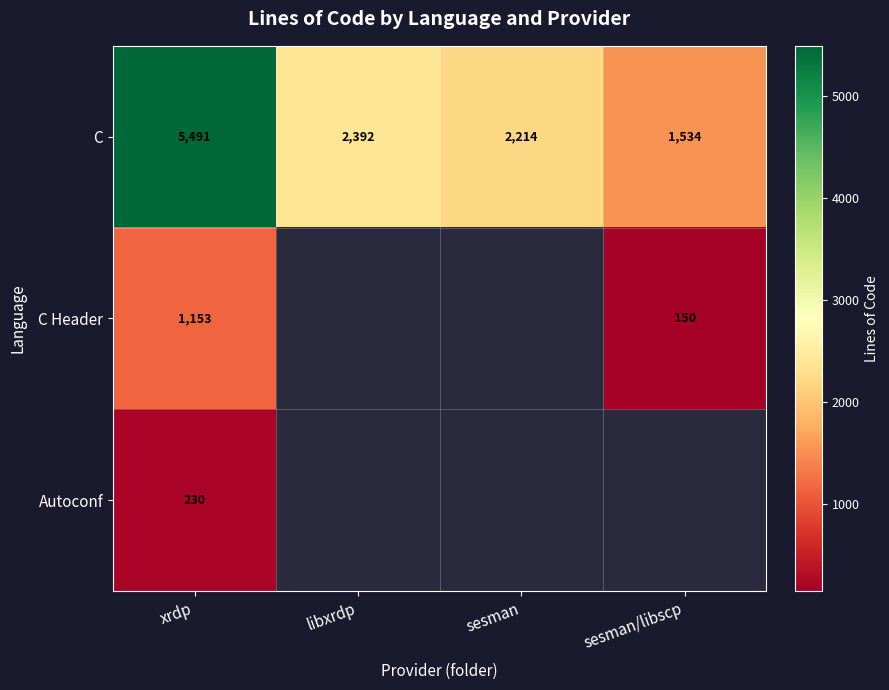

At which category is the sum across all series the highest?

xrdp